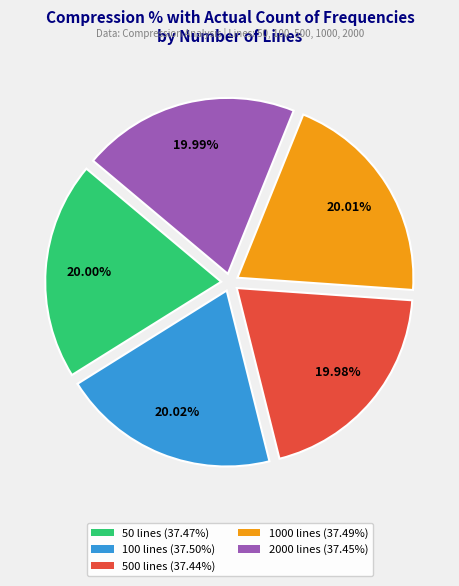

How many segments does this pie chart have?

5